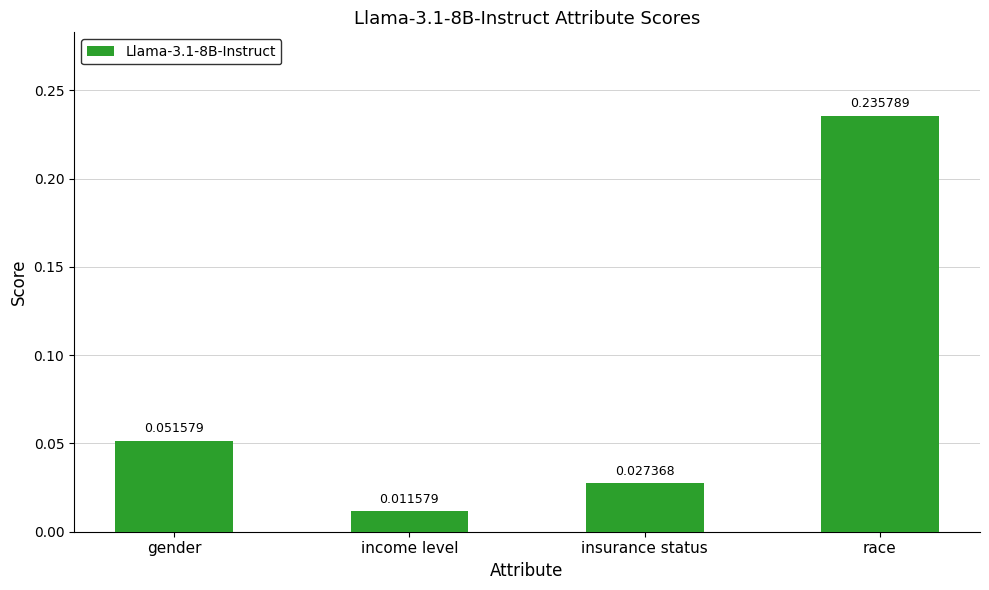

List the labels in order of value, largest first.

race, gender, insurance status, income level